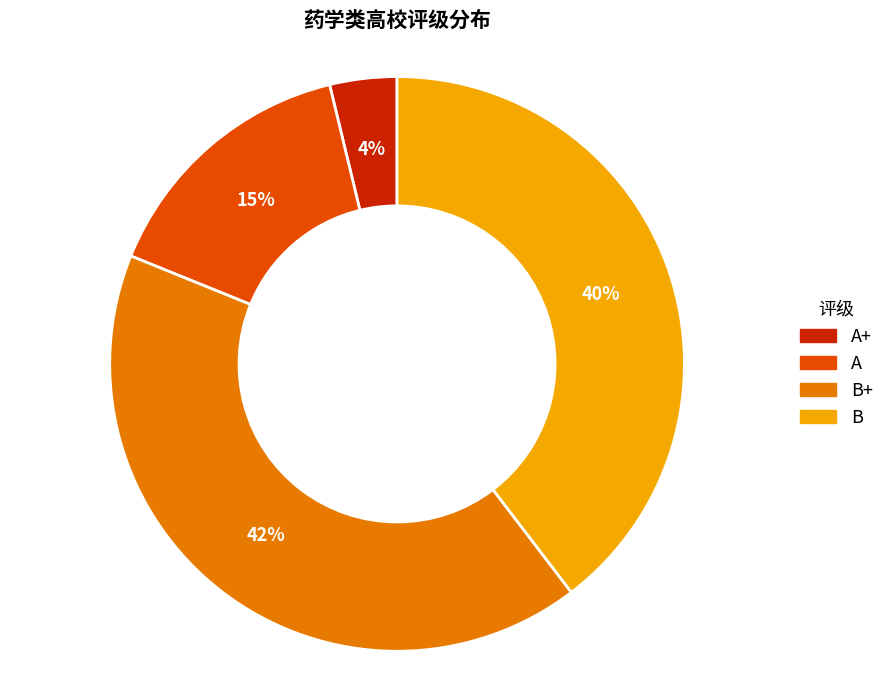

Is there a majority slice in this chart?

No